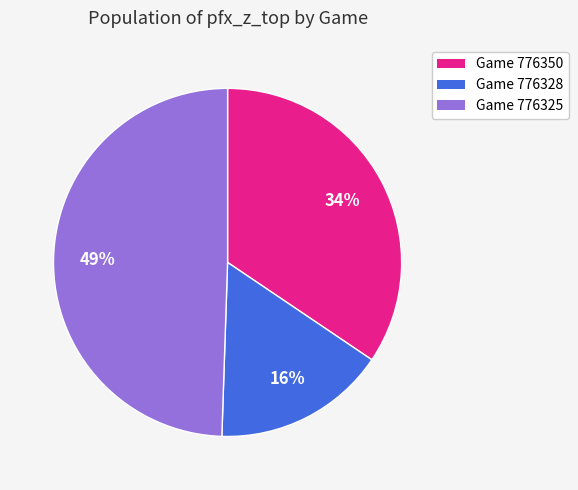

Rank the categories by value from lowest to highest.

Game 776328, Game 776350, Game 776325